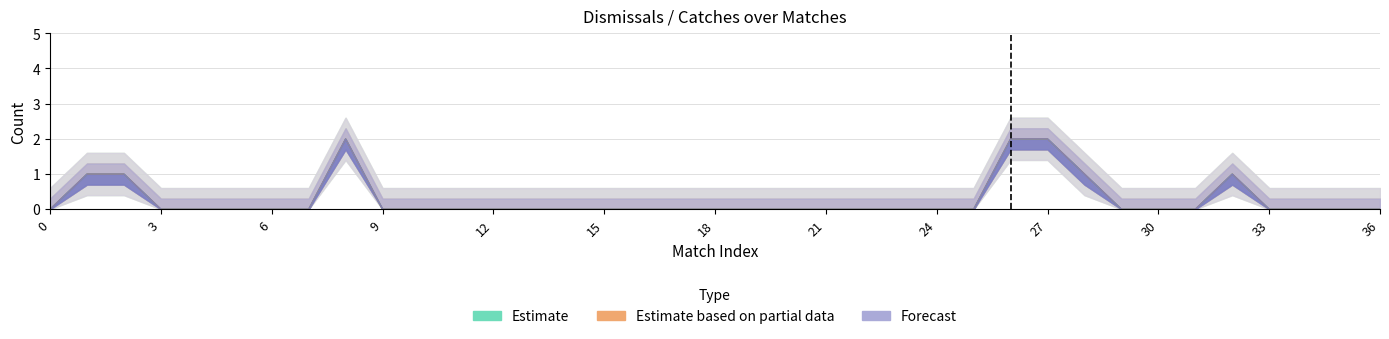

How many data points in Dis are above 0?

7